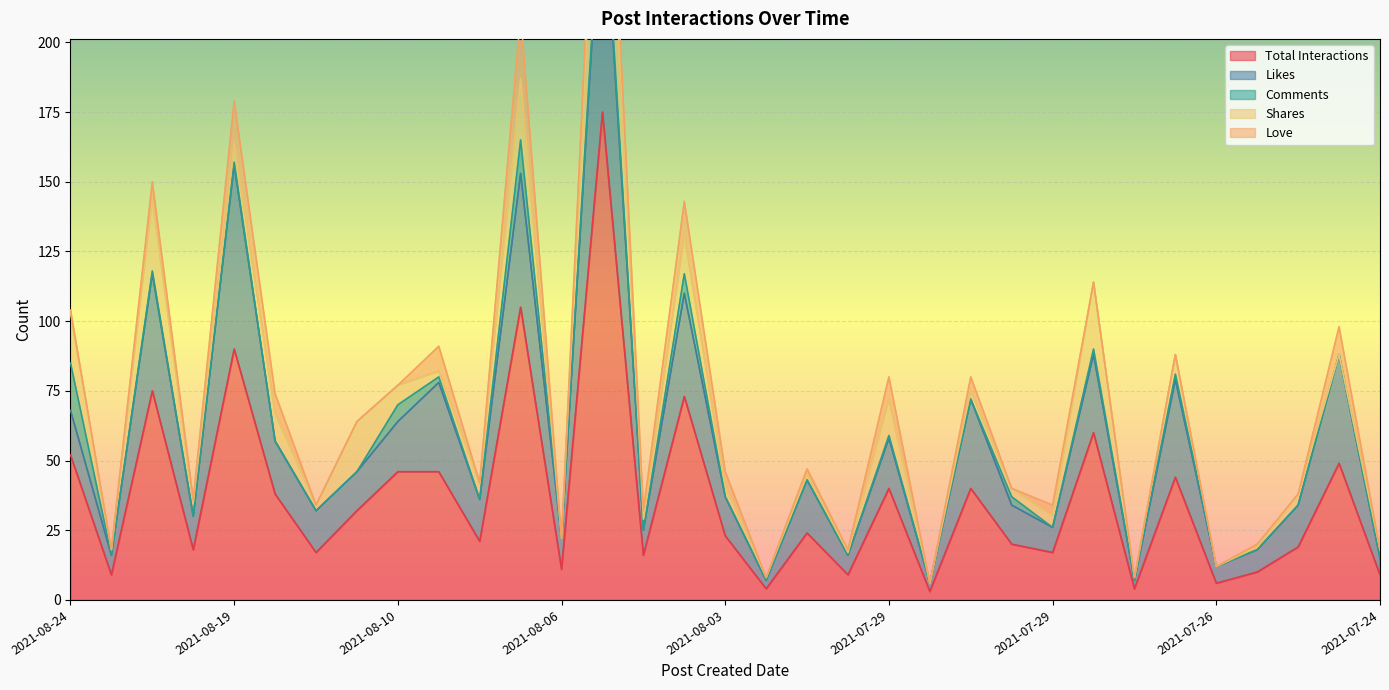

What is the spread (max minus min) of values at 2021-08-14?

32